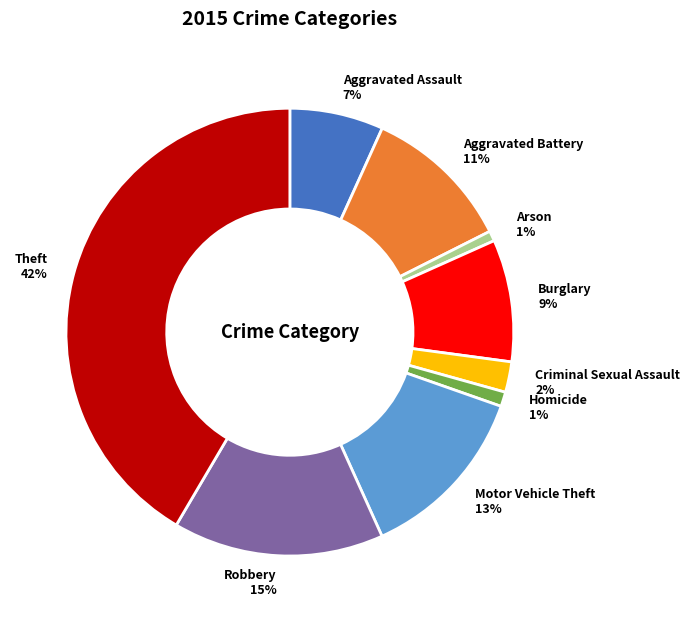

To the nearest percent, what is the difference between the largest and smallest slice percentages?

41%